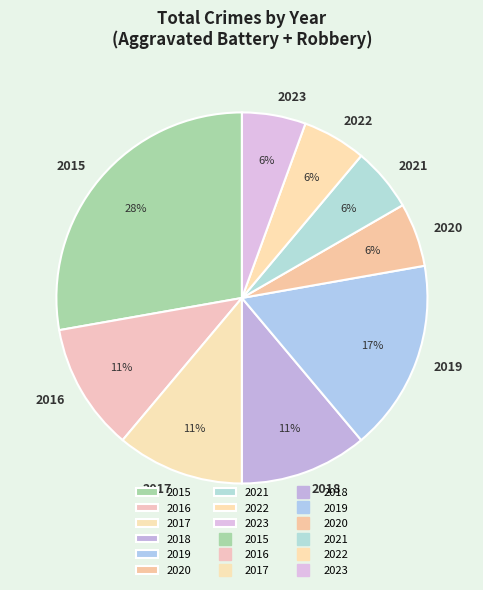

To the nearest percent, what is the difference between the largest and smallest slice percentages?

22%